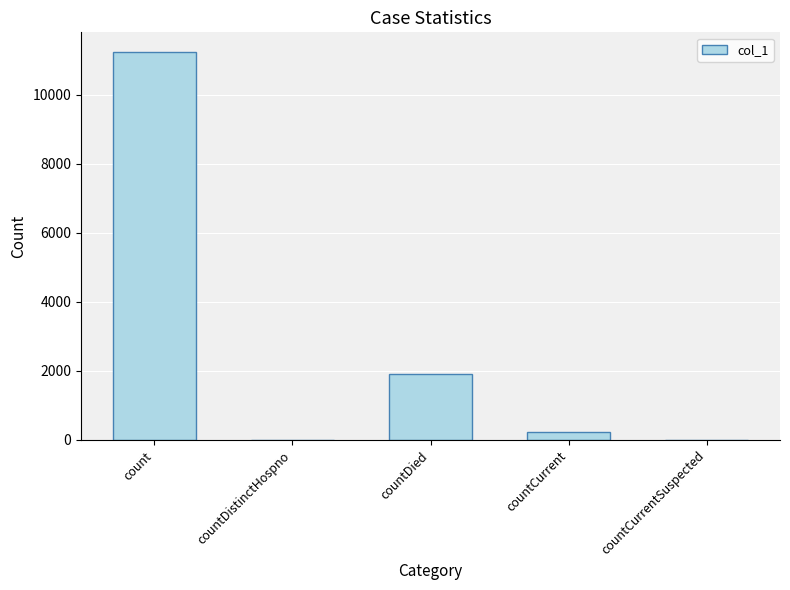

What is the greatest value displayed?

11240